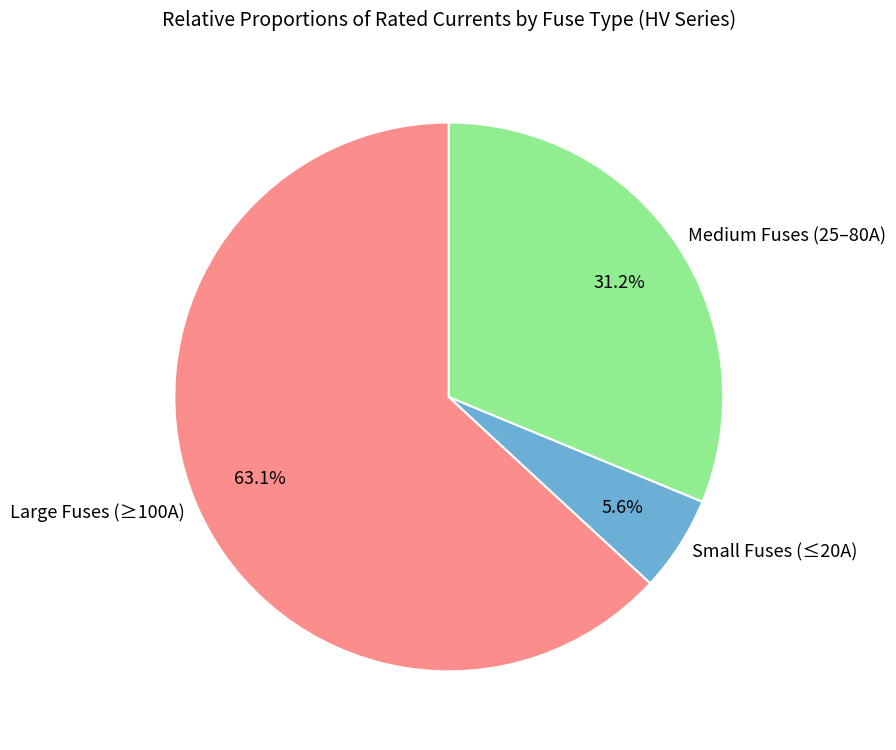

What is the total percentage of Medium Fuses (25–80A) and Large Fuses (≥100A)?

94.4%